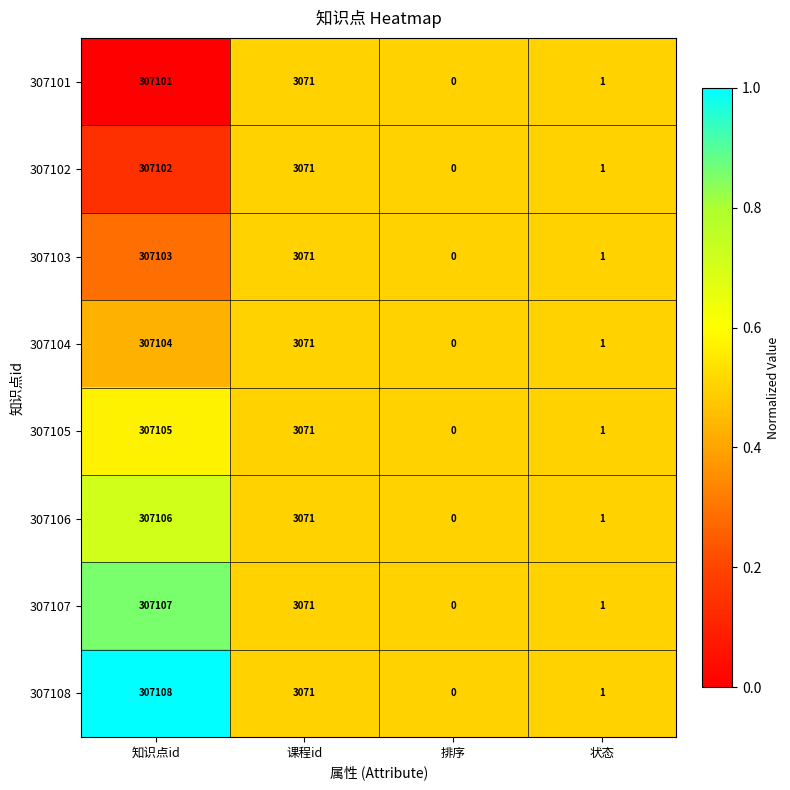

Is it true that 307108 equals 1 at 状态?

True